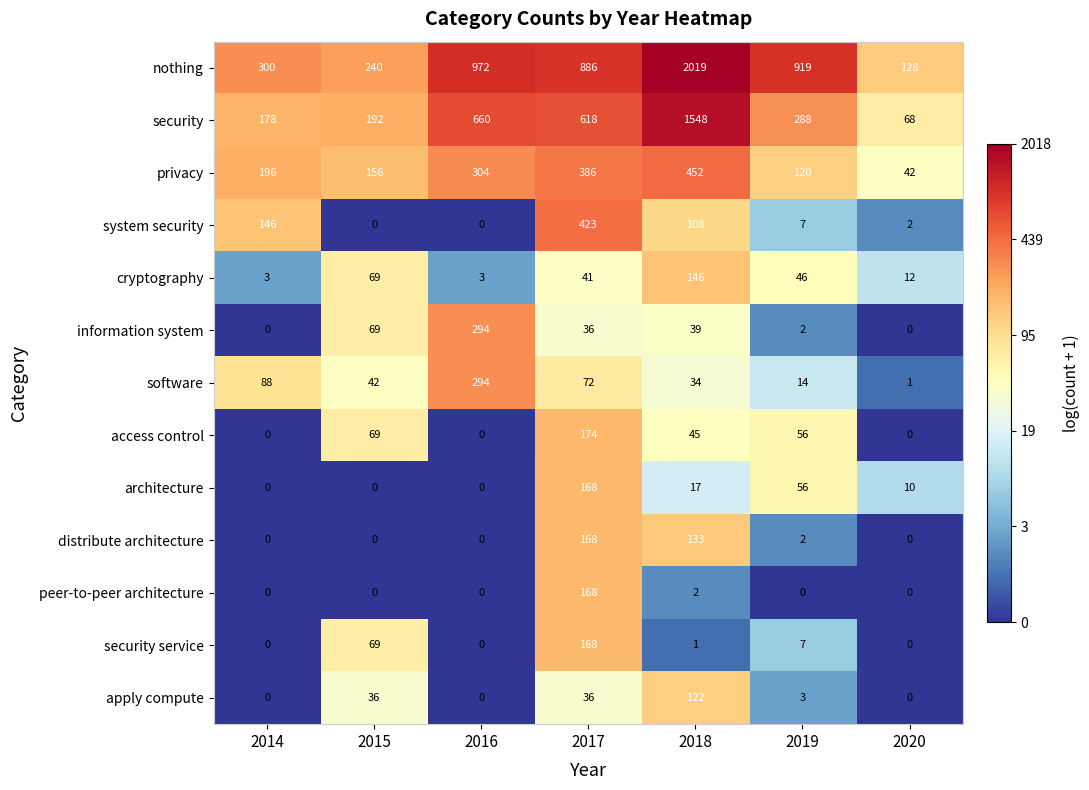

True or false: distribute architecture has a value of 168 at 2017.

True